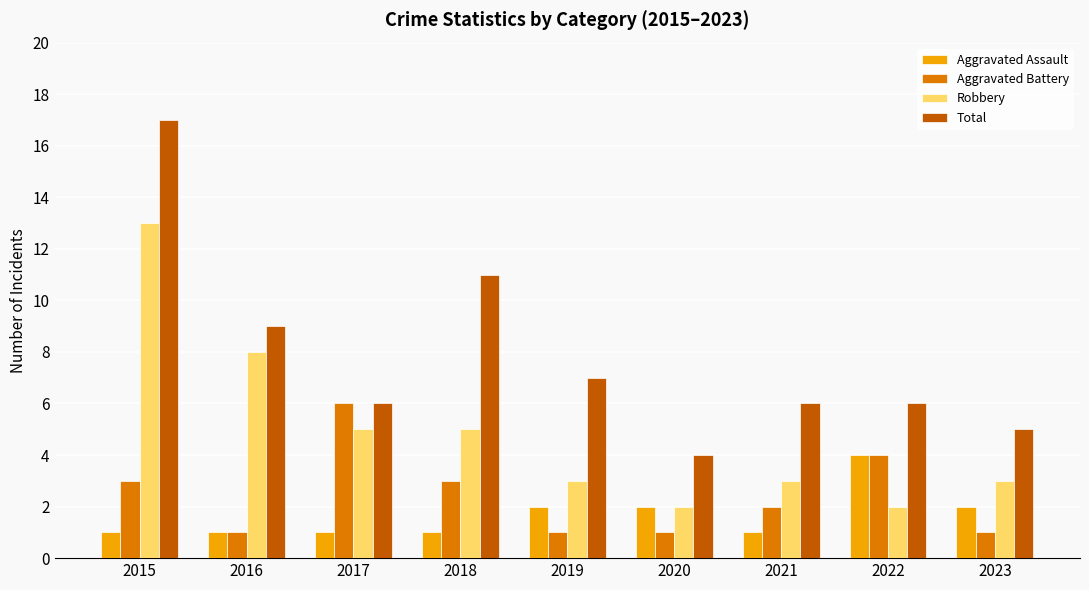

Is the value of Aggravated Battery at 2021 greater than the value of Total at 2019?

No